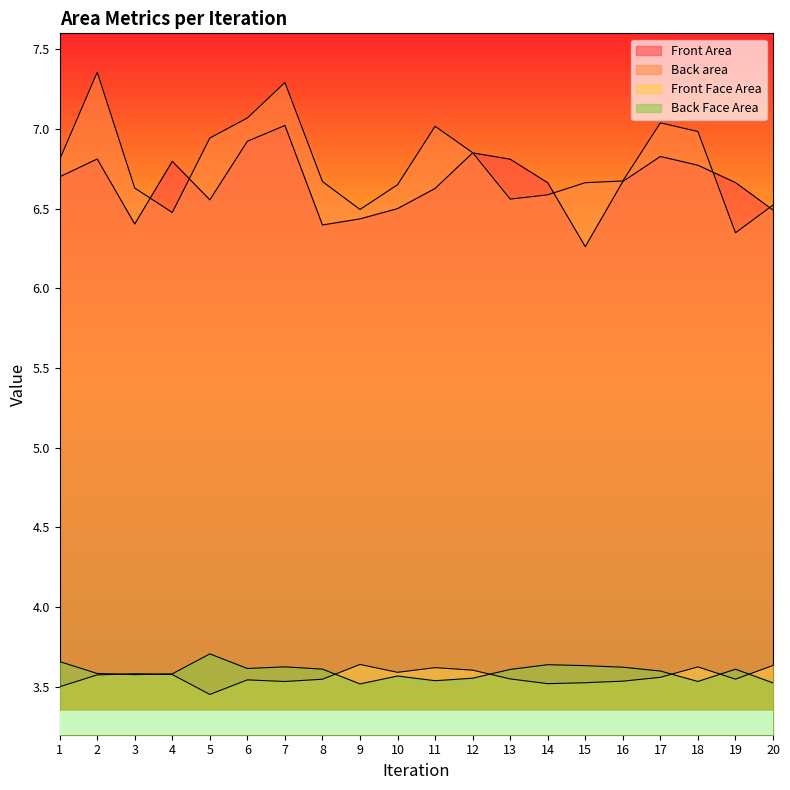

Reading left to right, extract all data points from this chart.

Front Area: 1=6.7	2=6.8	3=6.4	4=6.8	5=6.6	6=6.9	7=7.0	8=6.4	9=6.4	10=6.5	11=6.6	12=6.9	13=6.8	14=6.7	15=6.3	16=6.7	17=6.8	18=6.8	19=6.7	20=6.5
Back area: 1=6.8	2=7.4	3=6.6	4=6.5	5=6.9	6=7.1	7=7.3	8=6.7	9=6.5	10=6.7	11=7.0	12=6.9	13=6.6	14=6.6	15=6.7	16=6.7	17=7.0	18=7.0	19=6.3	20=6.5
Front Face Area: 1=3.5	2=3.6	3=3.6	4=3.6	5=3.5	6=3.5	7=3.5	8=3.5	9=3.6	10=3.6	11=3.6	12=3.6	13=3.6	14=3.5	15=3.5	16=3.5	17=3.6	18=3.6	19=3.5	20=3.6
Back Face Area: 1=3.7	2=3.6	3=3.6	4=3.6	5=3.7	6=3.6	7=3.6	8=3.6	9=3.5	10=3.6	11=3.5	12=3.6	13=3.6	14=3.6	15=3.6	16=3.6	17=3.6	18=3.5	19=3.6	20=3.5